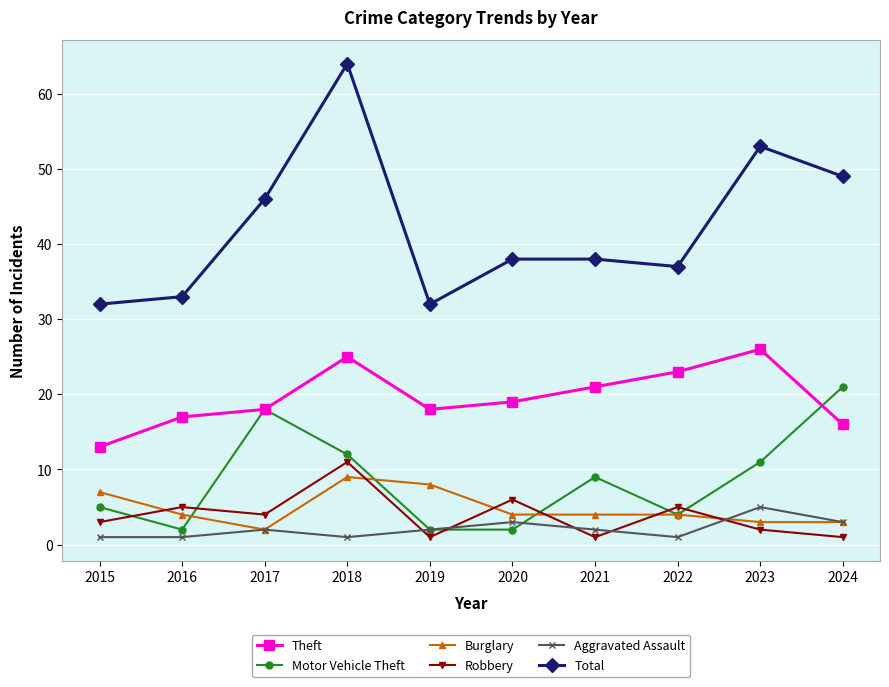

Where does the Robbery series first go above 4?

2016